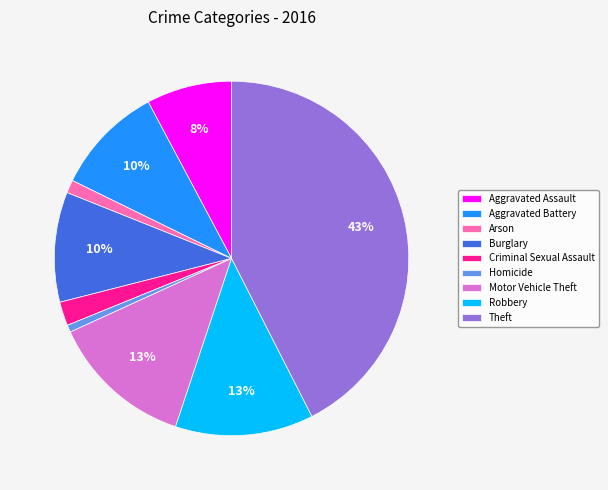

Count the number of slices in the pie.

9